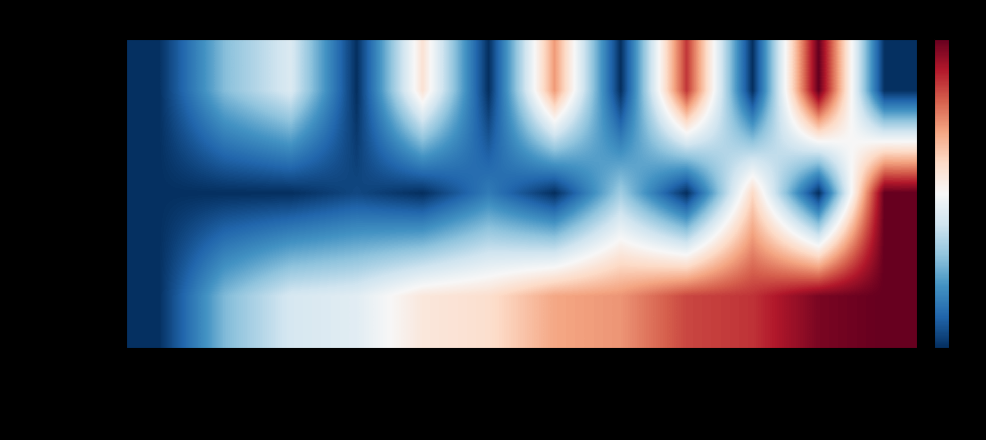

Which series changed the most between 2003FIT20A and 2003FIT25B?

Amount %